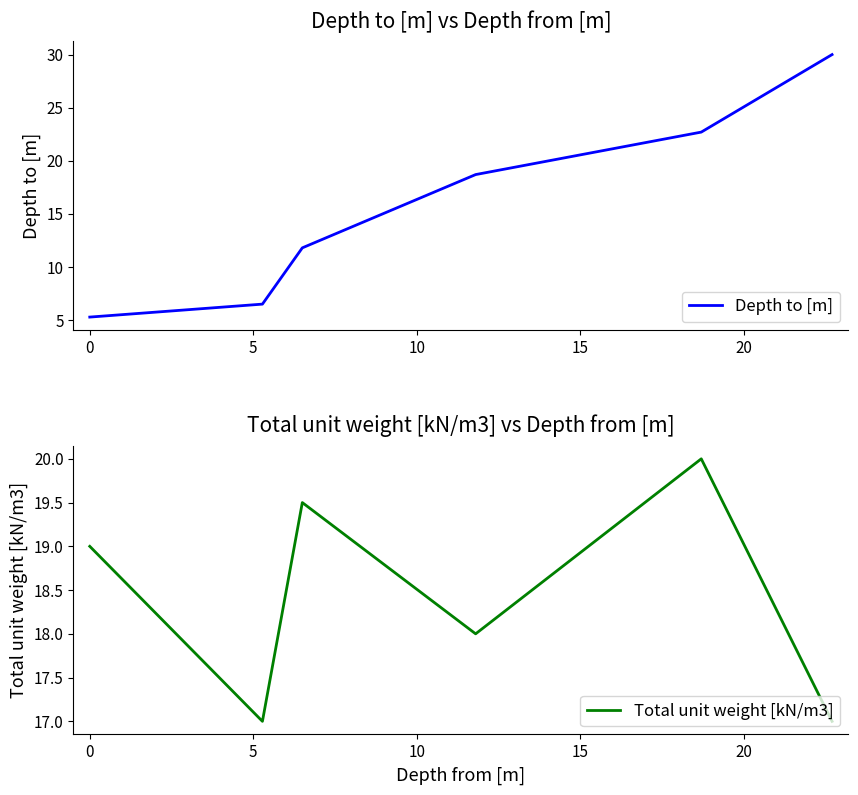

What is the highest value of the Depth to [m] series?

30.0